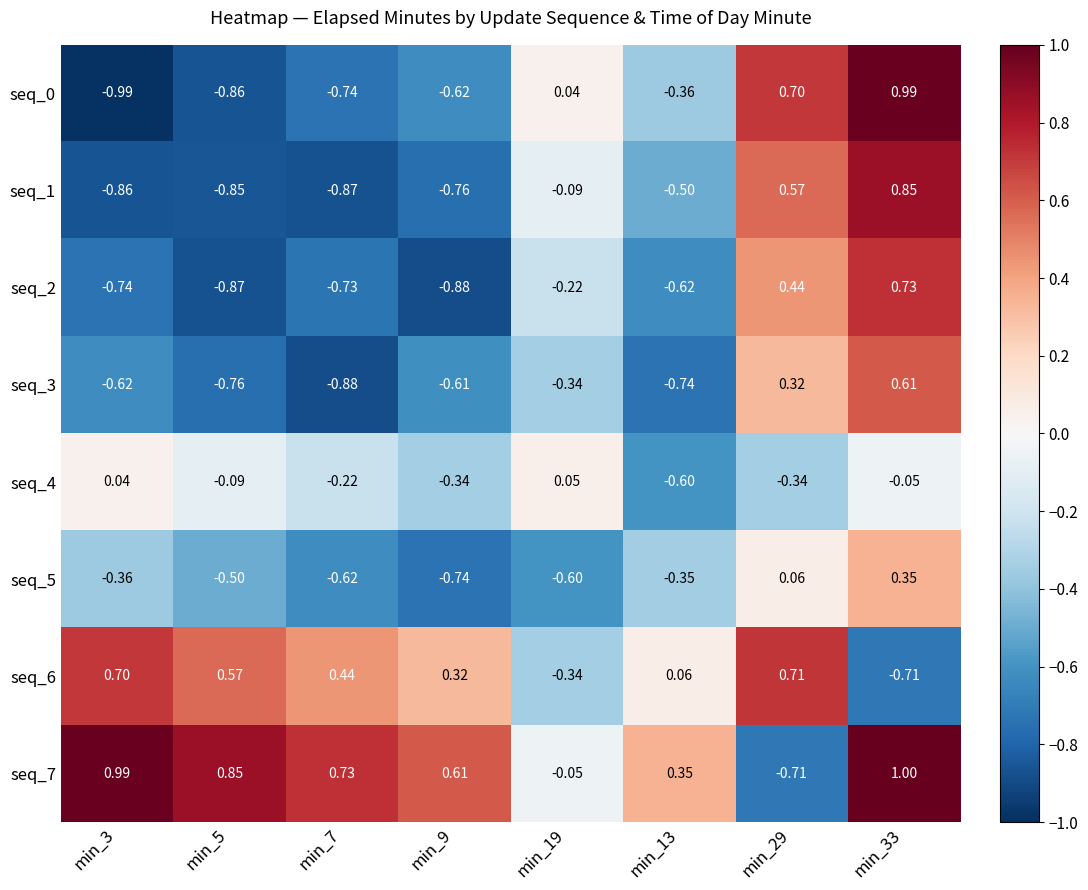

Is the value of seq_4 at min_33 greater than the value of seq_1 at min_5?

Yes